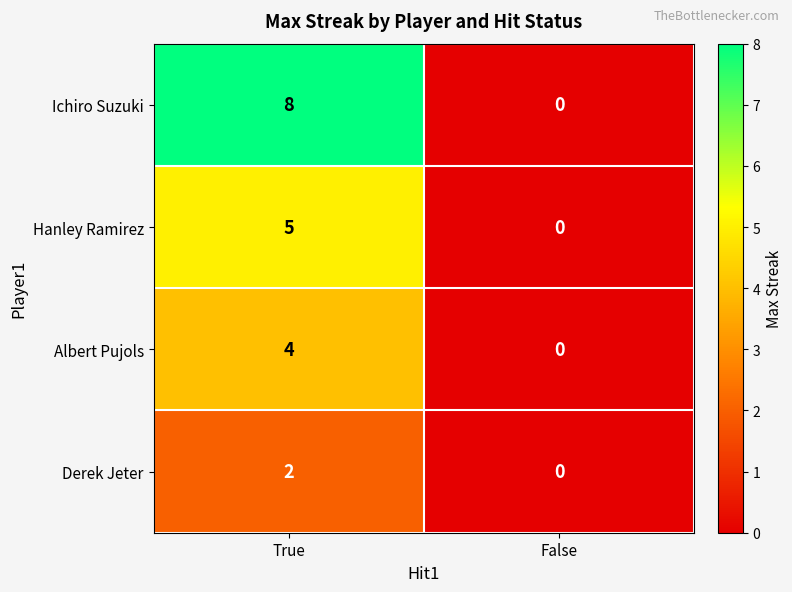

Reading right to left, extract all data points from this chart.

Ichiro Suzuki: False=0	True=8
Hanley Ramirez: False=0	True=5
Albert Pujols: False=0	True=4
Derek Jeter: False=0	True=2